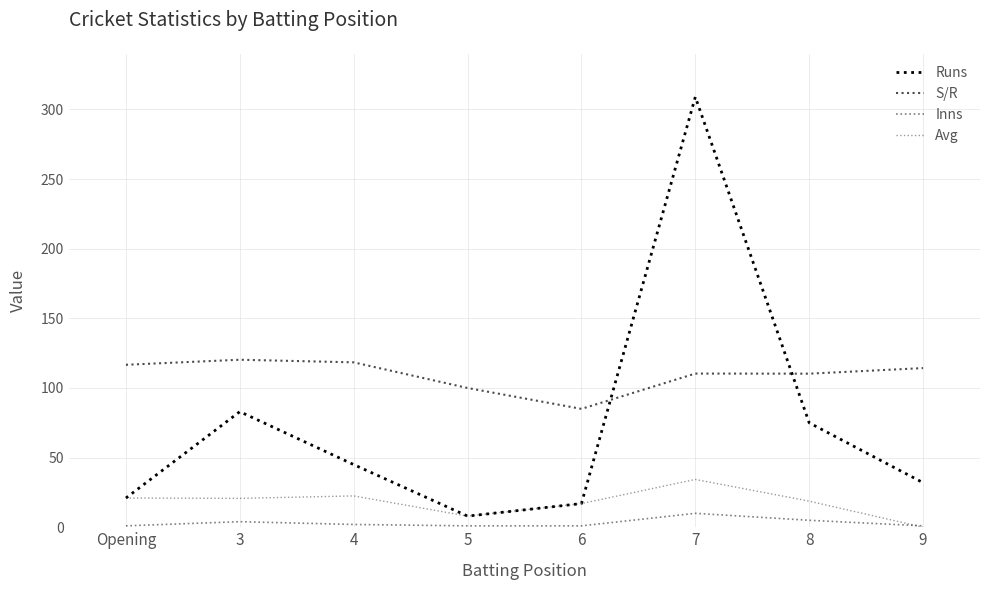

Which has a higher value, 7 or 6?

7